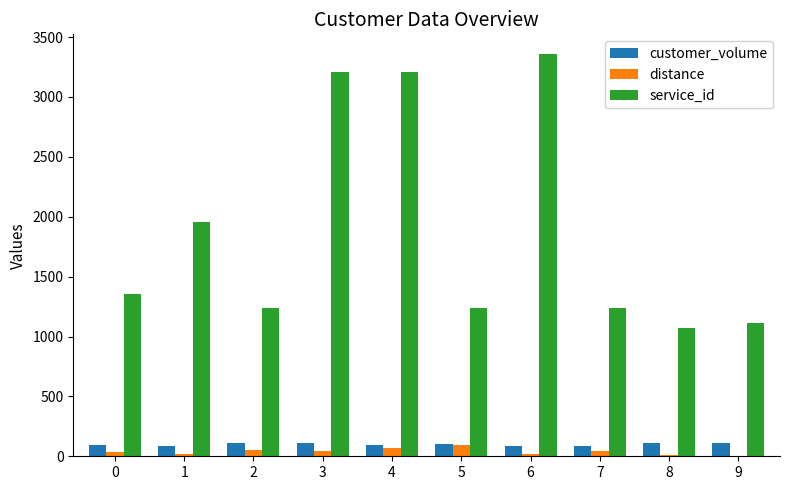

True or false: service_id has a value of 1352.0 at 0.

True